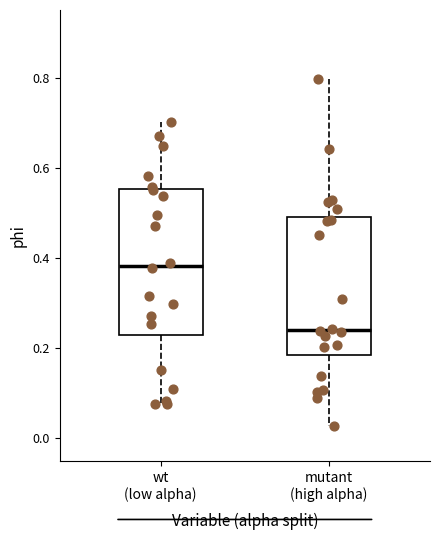

Where does the upper whisker of the box for wt (low alpha) end on the y-axis? The values are not printed on the chart, so give them approximately, as read against the axis.

0.70